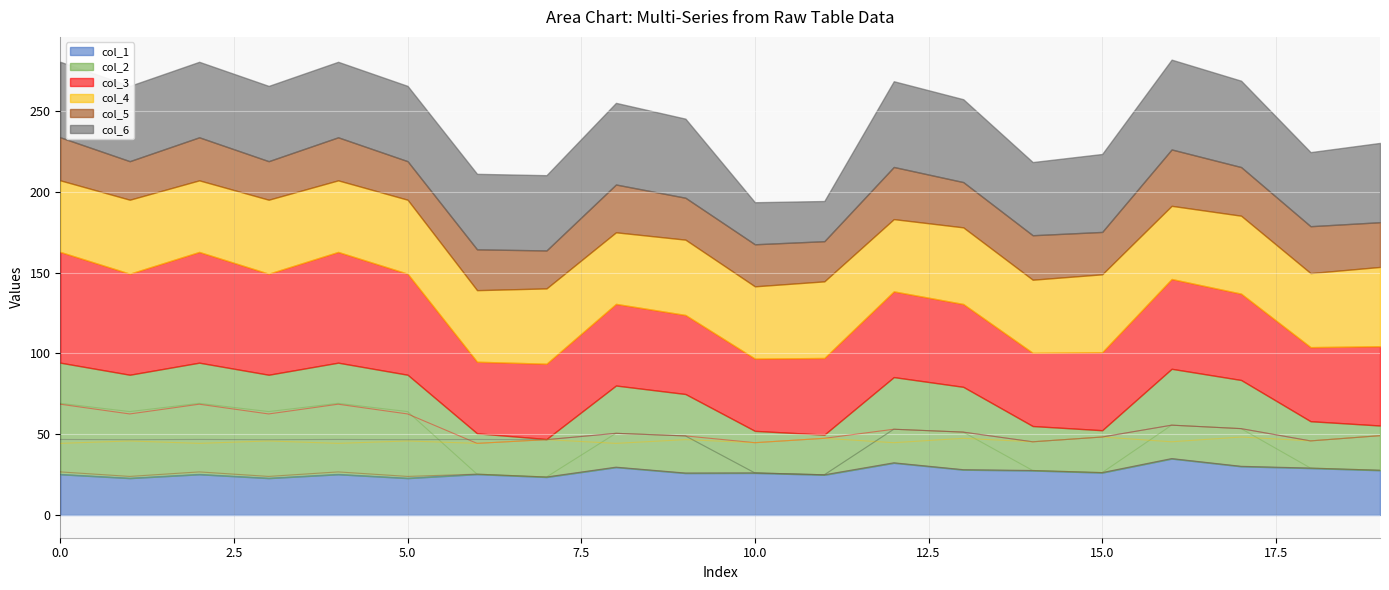

Which series has the largest total across all categories?

col_3